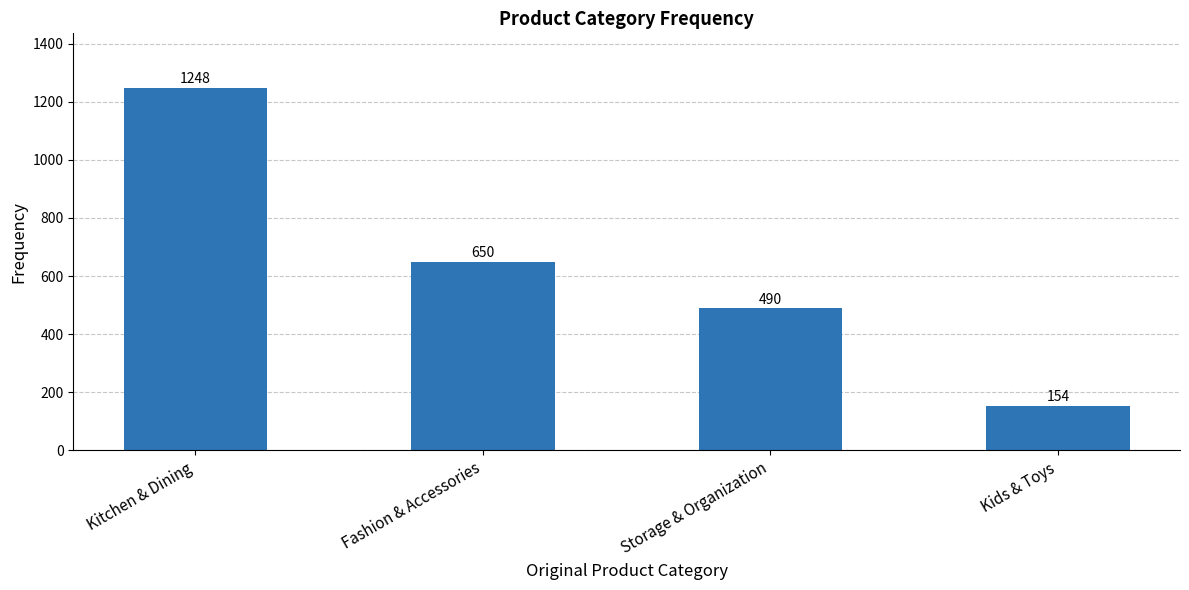

List the labels in order of value, largest first.

Kitchen & Dining, Fashion & Accessories, Storage & Organization, Kids & Toys